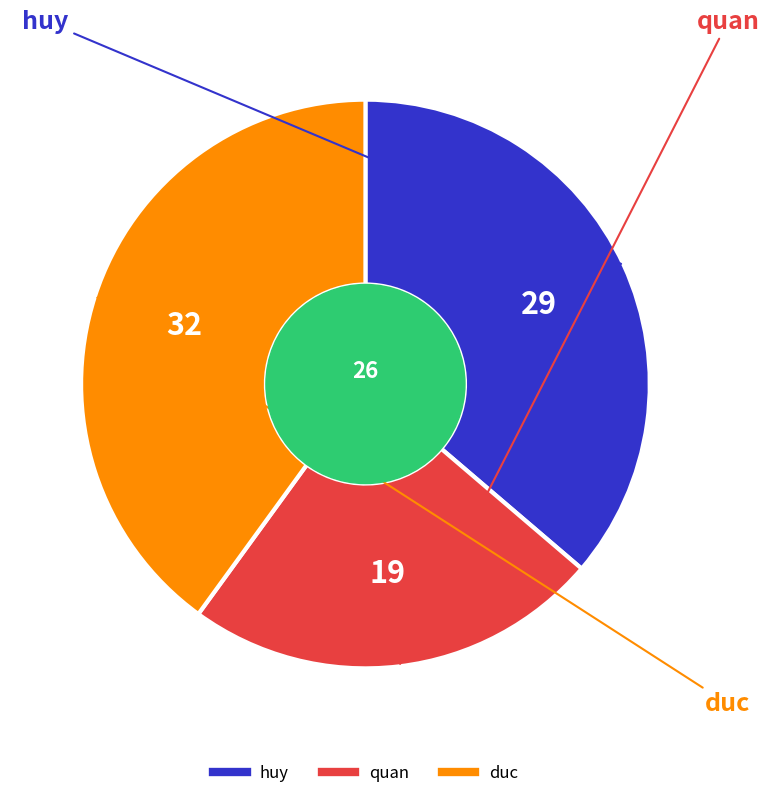

How many slices are in this pie chart?

3